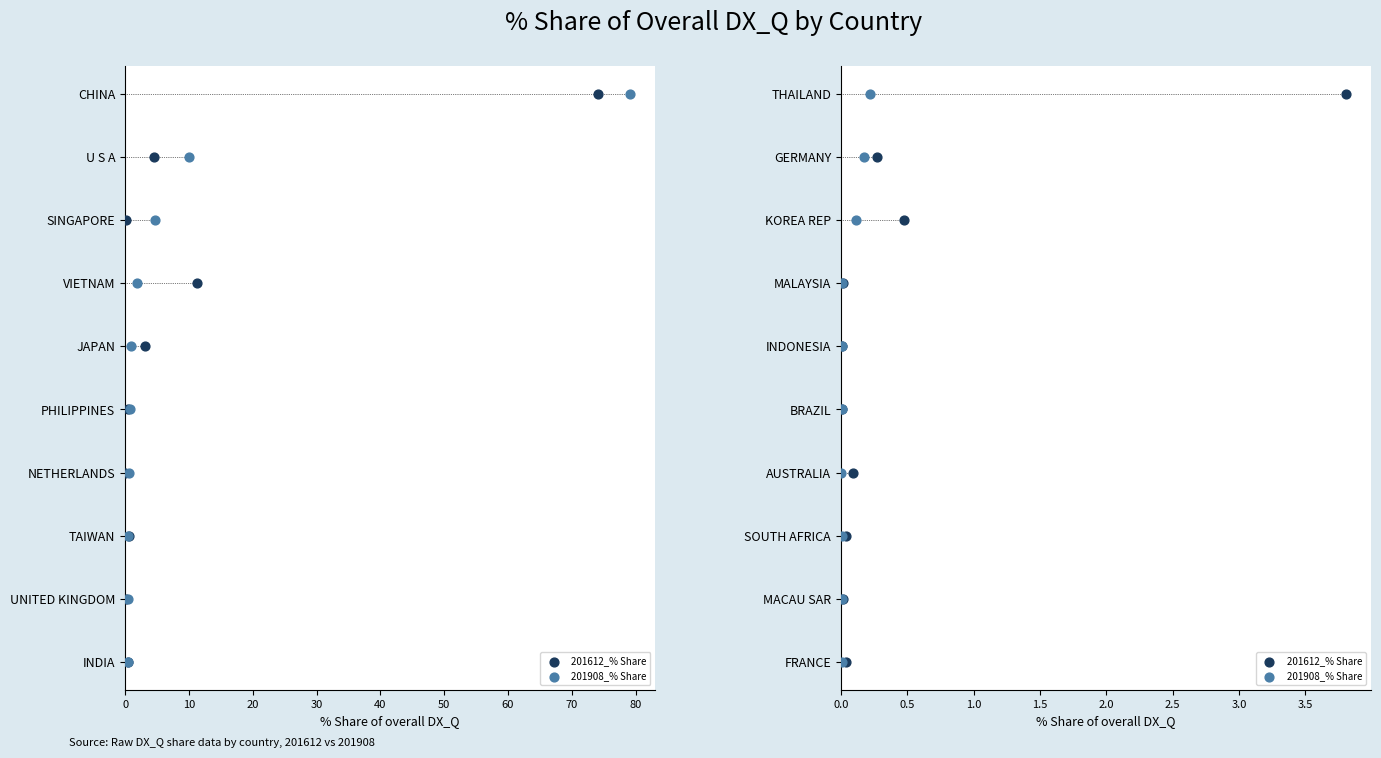

Which series has the largest total across all categories?

201612_% Share